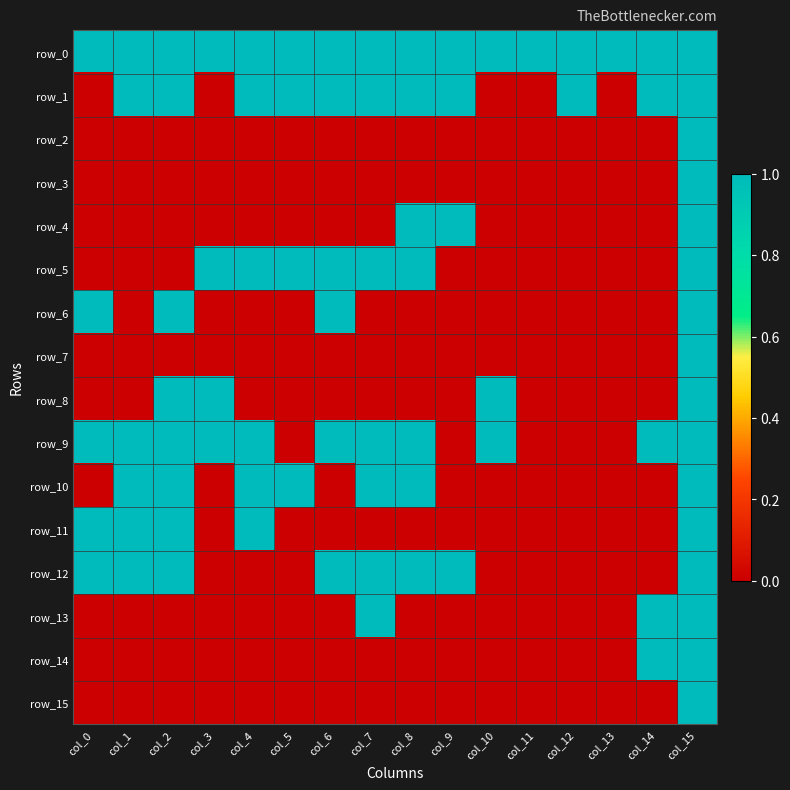

At col_11, list the series in order from largest to smallest.

row_0, row_1, row_2, row_3, row_4, row_5, row_6, row_7, row_8, row_9, row_10, row_11, row_12, row_13, row_14, row_15